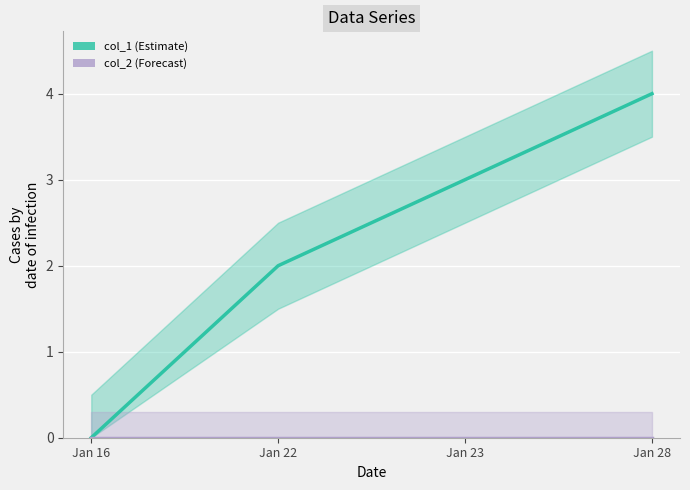

At how many categories does at least one series exceed 2?

2